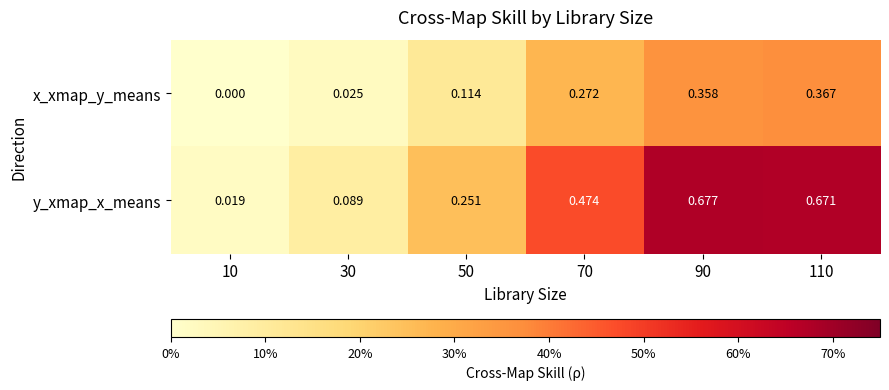

Between 90 and 110, which series saw the biggest shift?

x_xmap_y_means